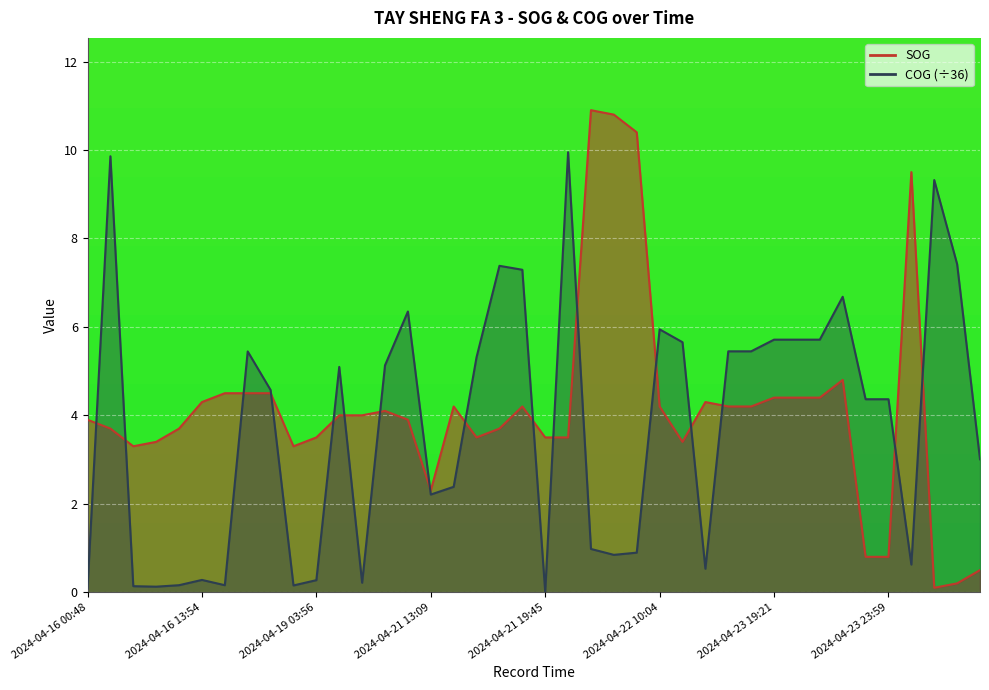

Which has a higher value, 2024-04-23 19:21 or 2024-04-19 03:56?

2024-04-23 19:21